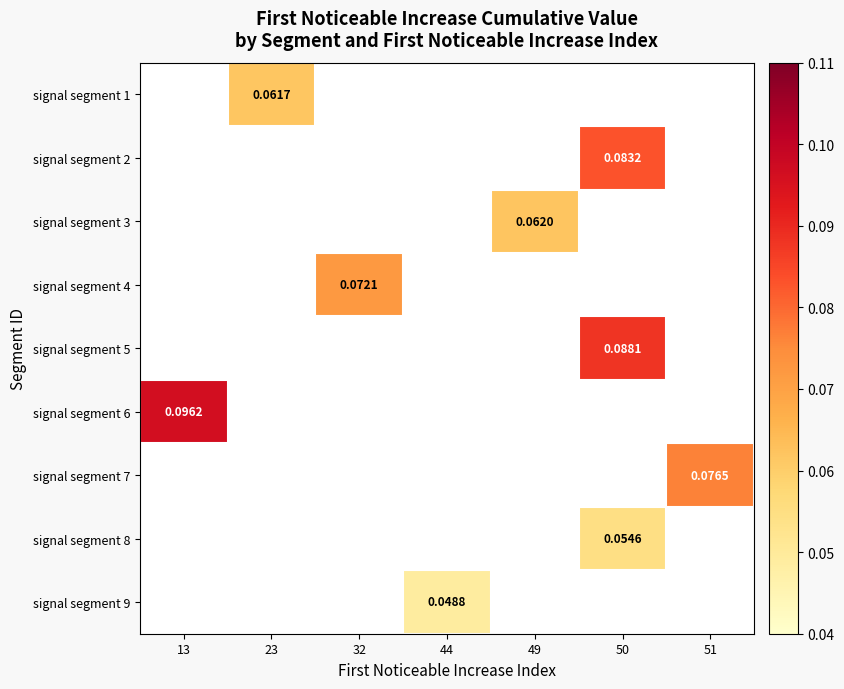

How many values in signal segment 4 are above zero?

1